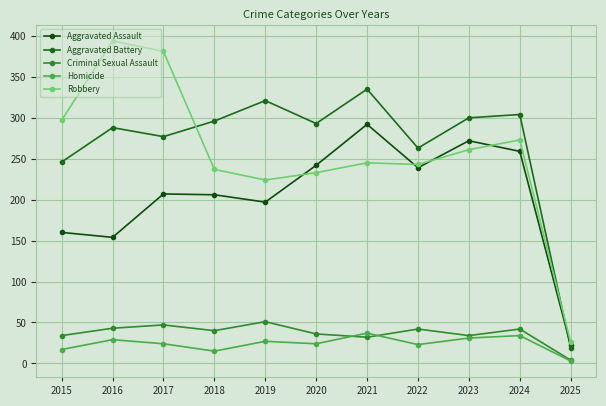

Is the value of Homicide at 2022 greater than the value of Aggravated Battery at 2020?

No